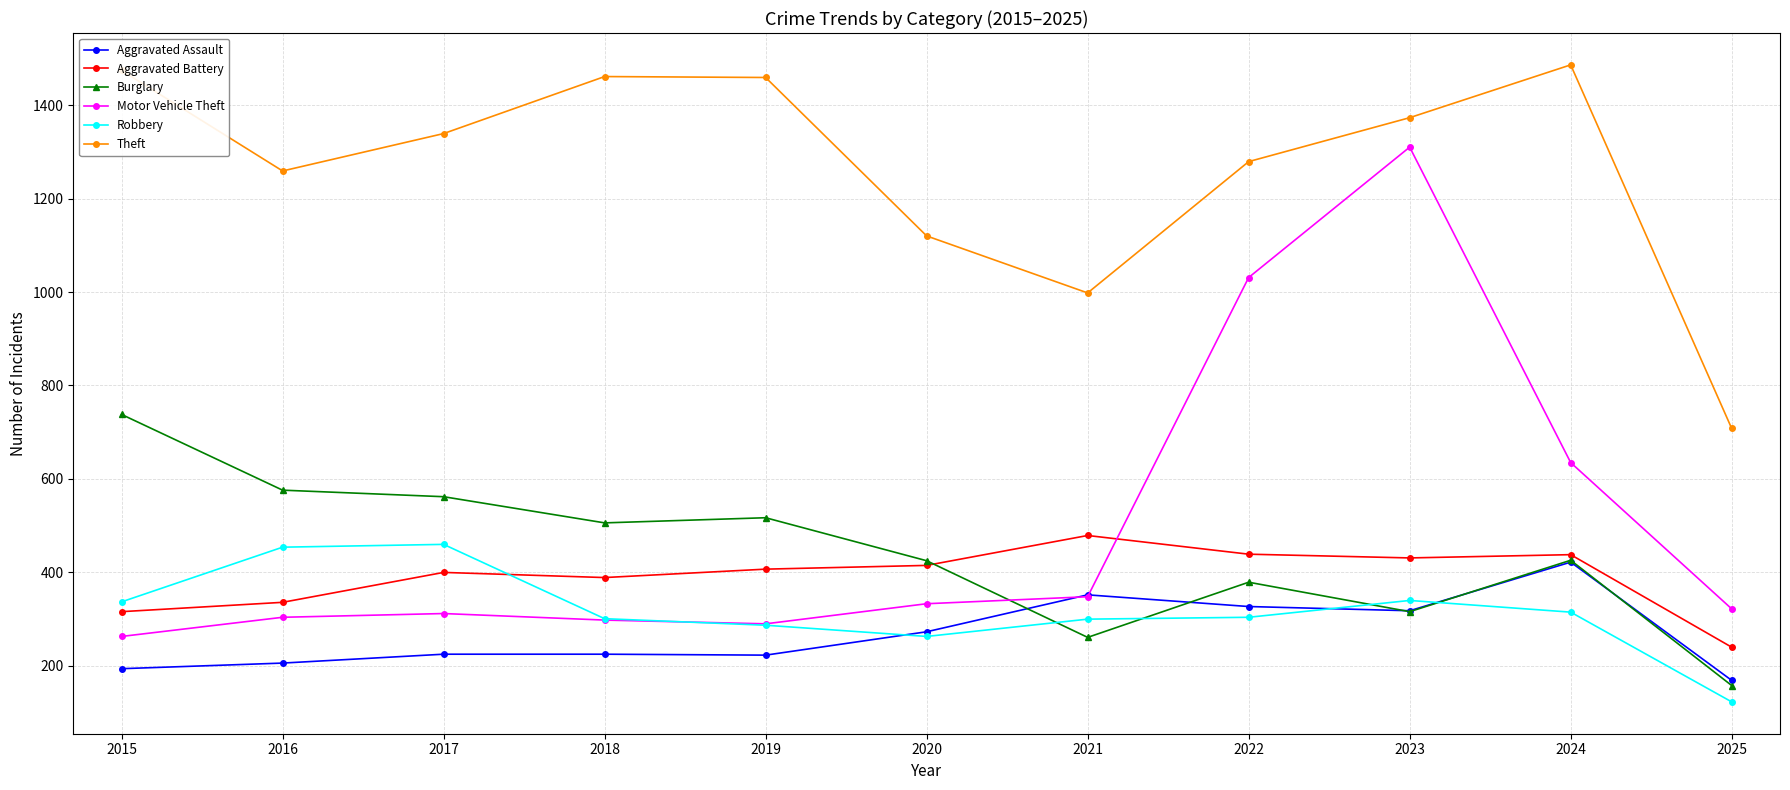

Is this an area chart (filled region under the line)?

No